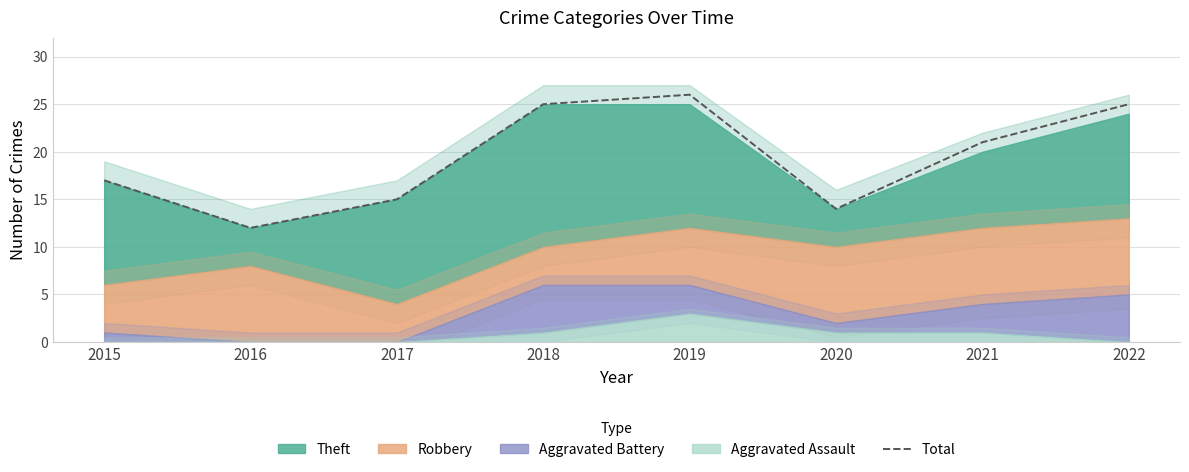

Which category has the lowest value across all series?

2016